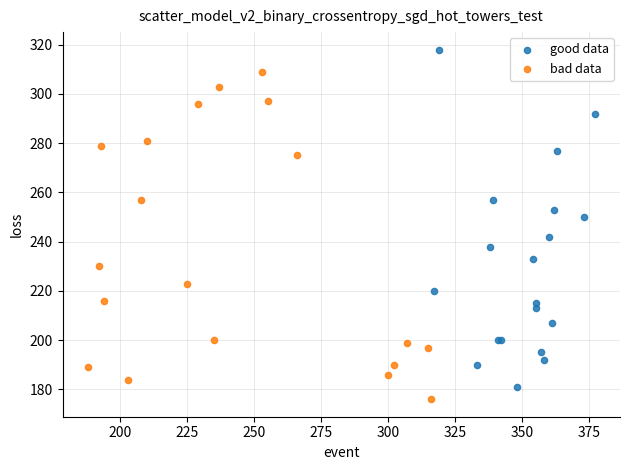

Which series reaches the maximum Y coordinate?

good data